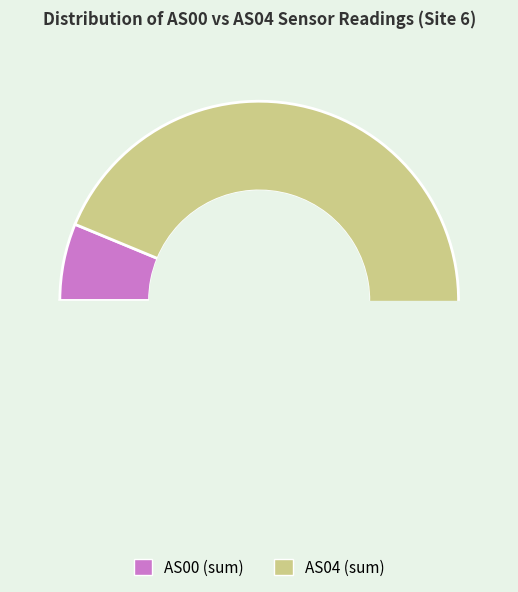

Does 10 account for over 50% of the chart?

No